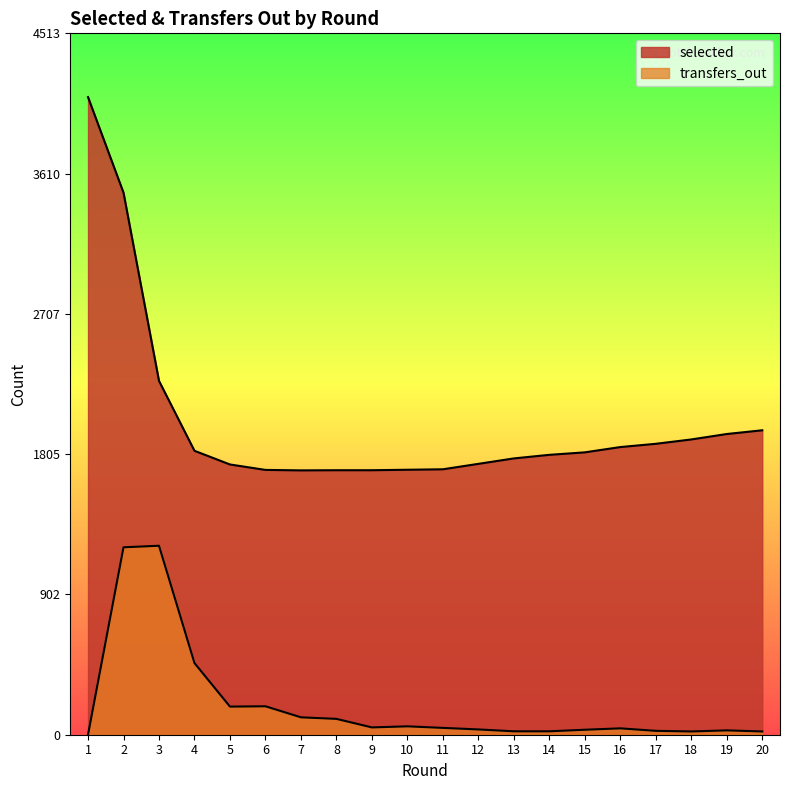

The value of selected at 17 is 812. True or false?

False